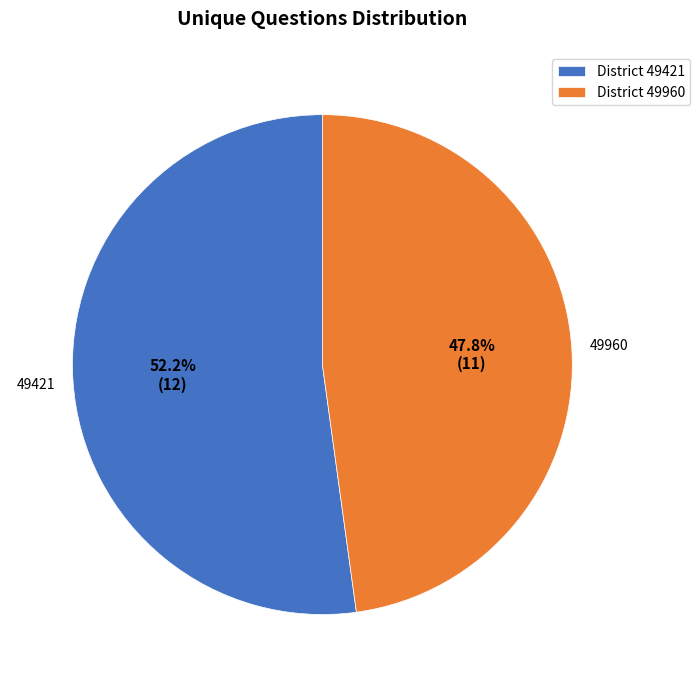

Count the number of slices in the pie.

2